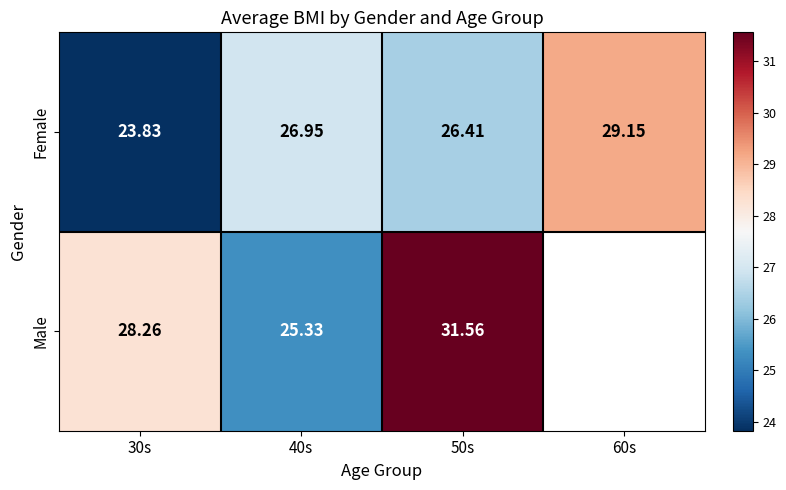

What is the sum of all Female values?

106.3